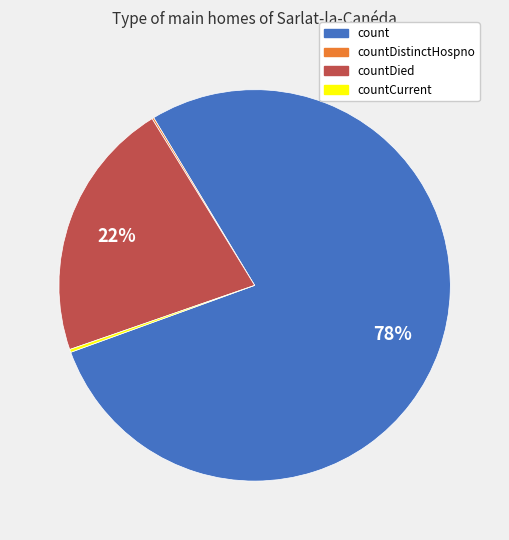

Which category has the biggest portion of the pie?

count